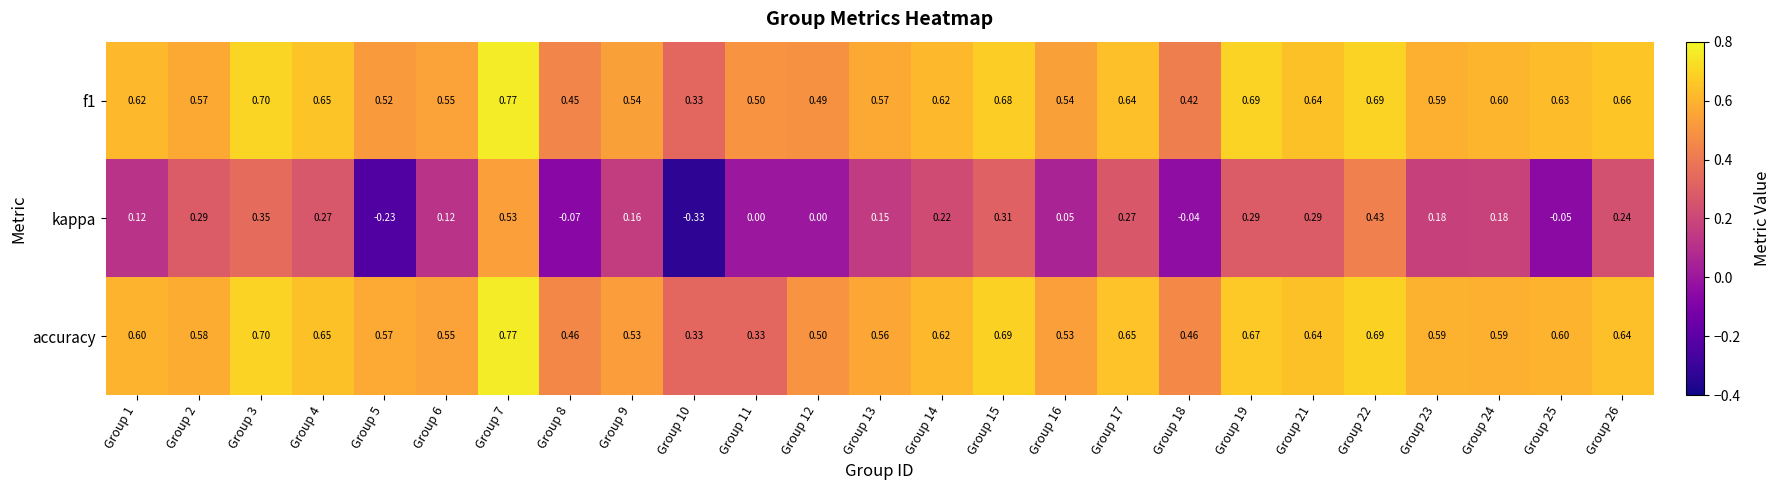

How many distinct data groups are displayed?

3